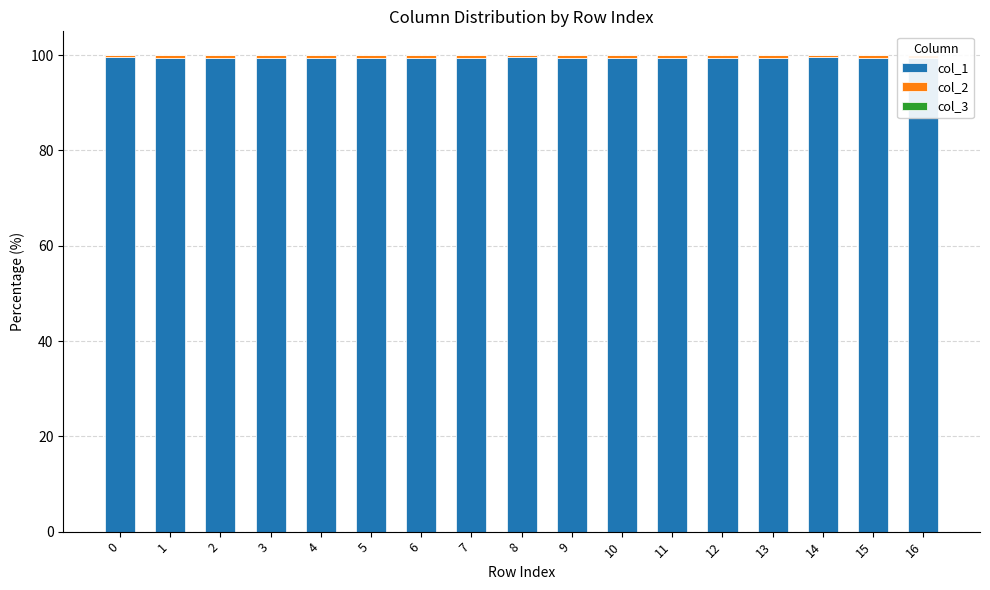

How many series are shown in this chart?

3